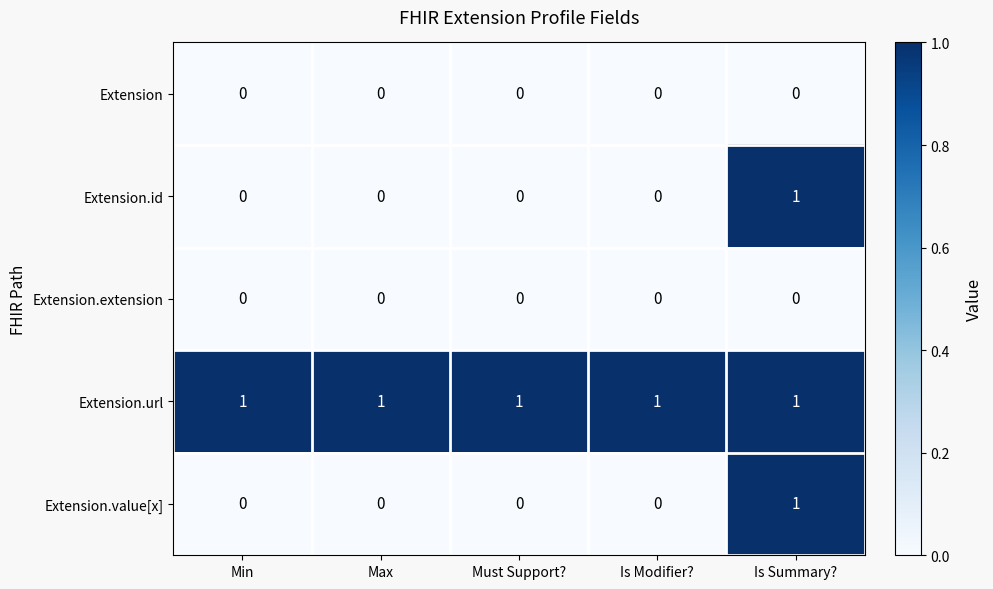

How many values in the Extension.id series exceed 0?

1